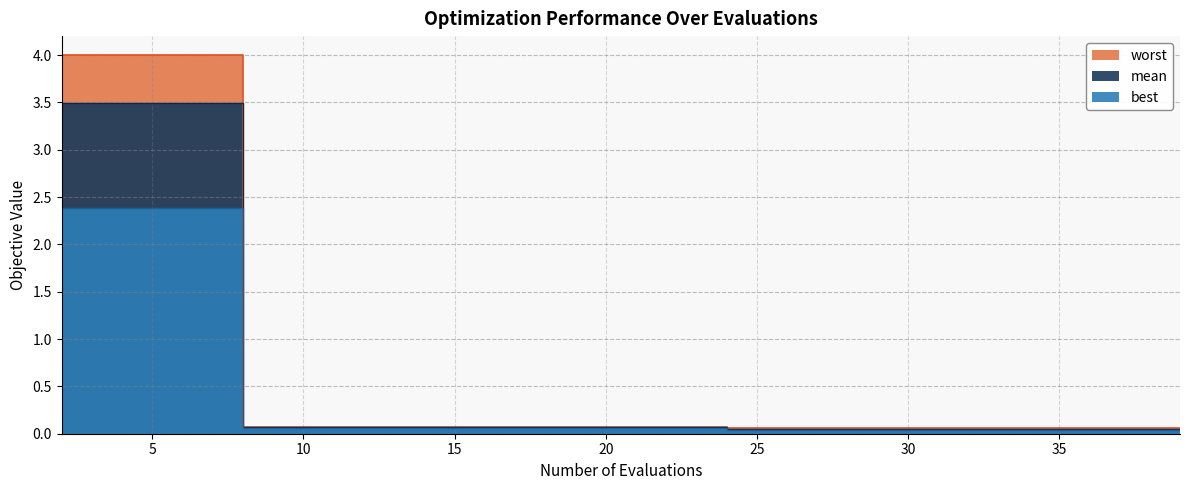

What is the difference between the maximum and minimum values in the best series?

2.3